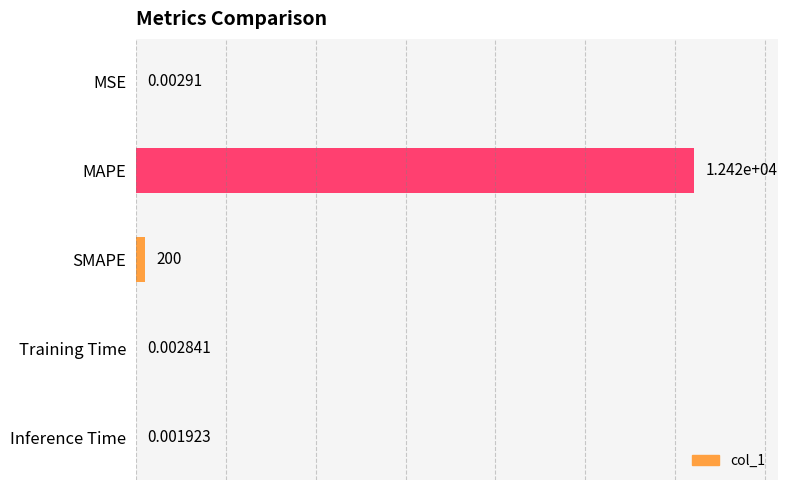

What is the sum of all values?

12624.4